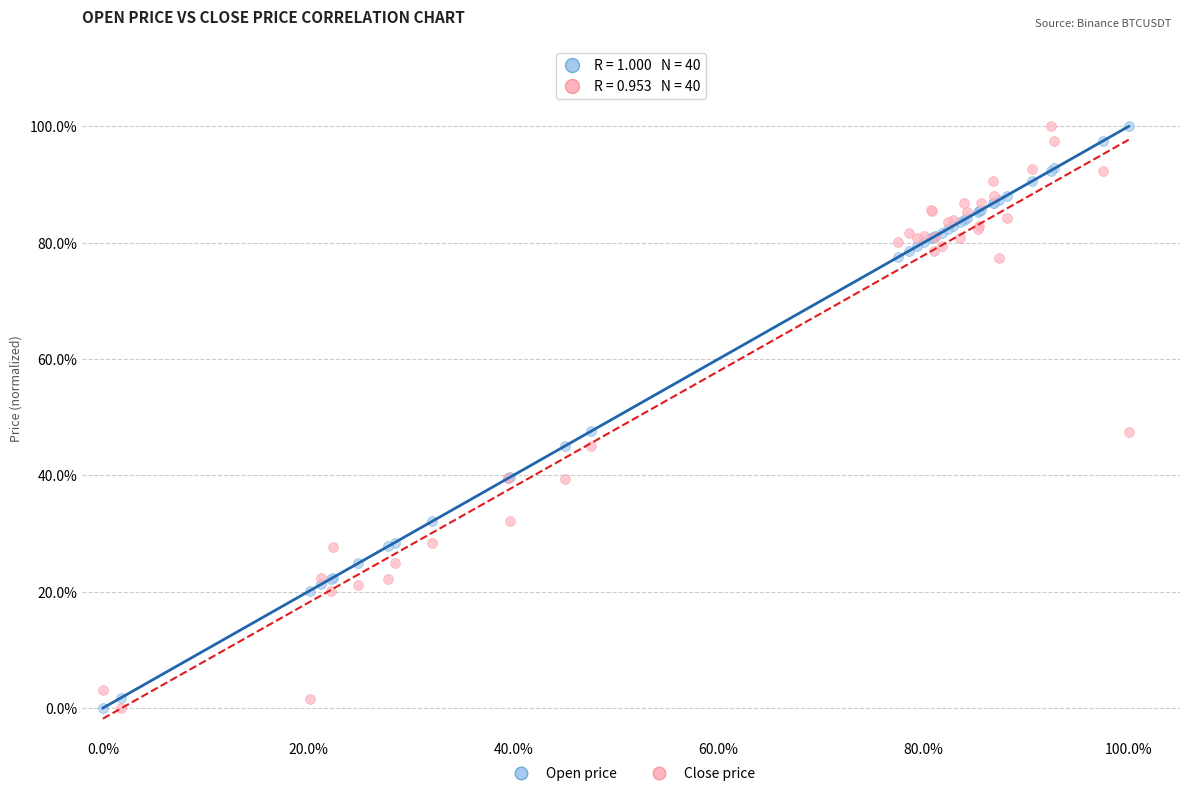

What are all the series names shown in the legend?

Open price, Close price